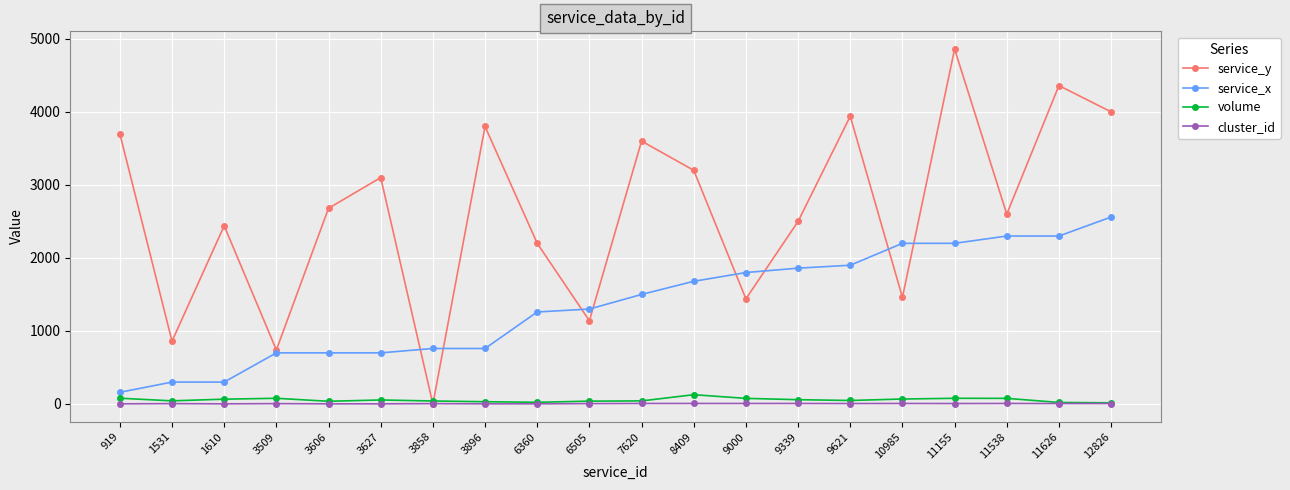

What is the value of the cluster_id point at the 11th from the left?

7